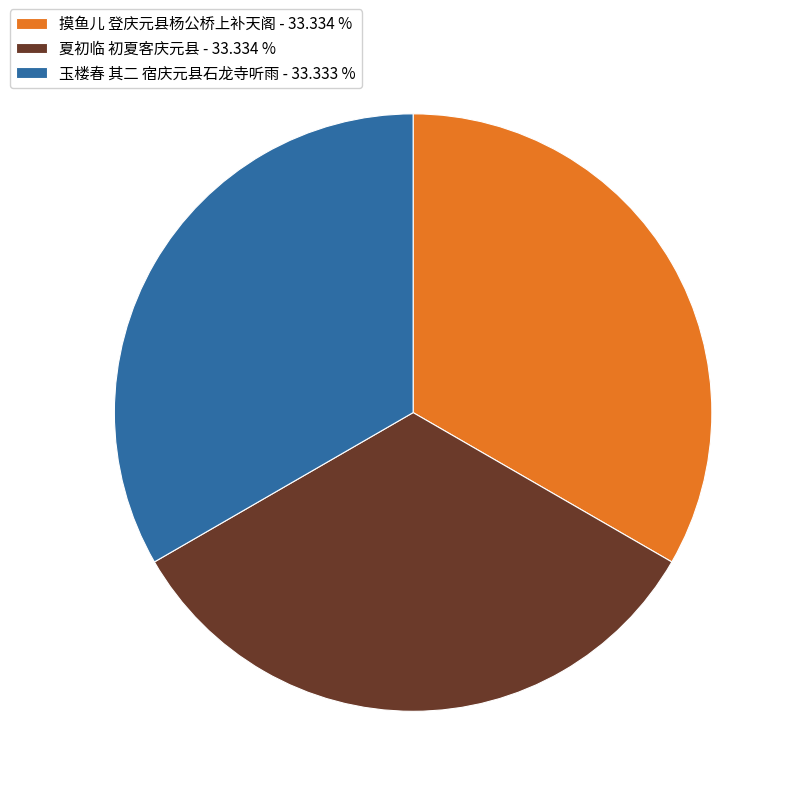

Approximately how many times larger is the value at 摸鱼儿 登庆元县杨公桥上补天阁 compared to 夏初临 初夏客庆元县?

1.0